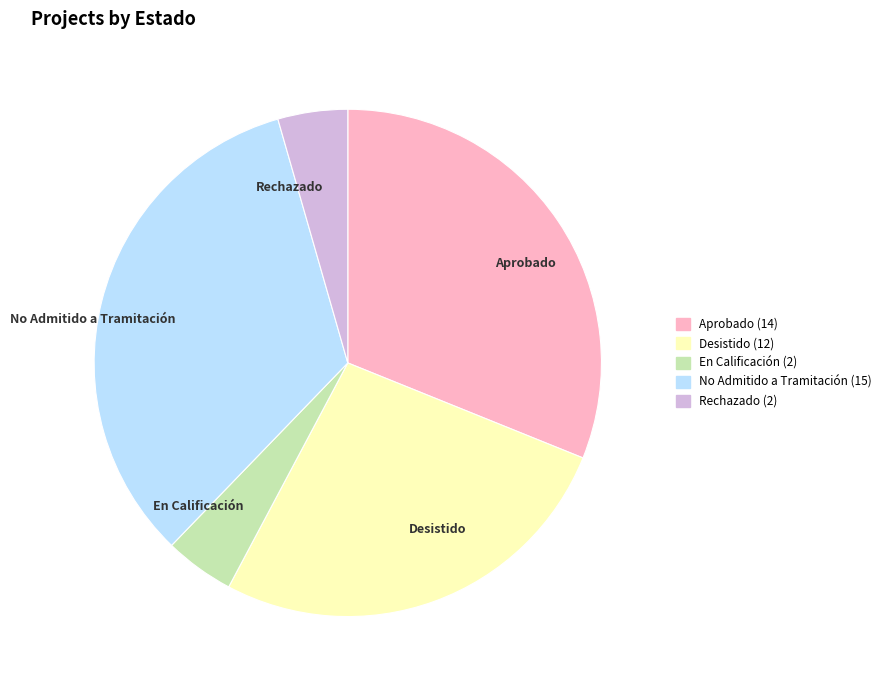

True or false: No Admitido a Tramitación accounts for 33% of the total.

True